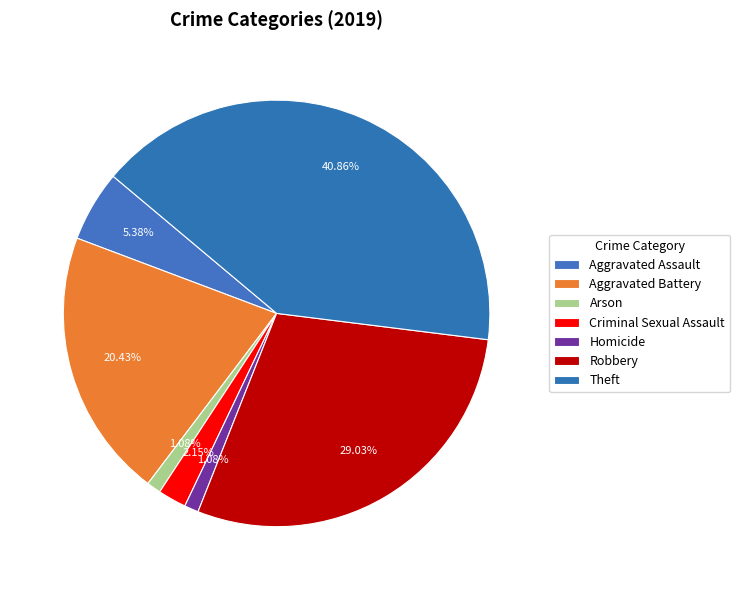

Is there a majority slice in this chart?

No